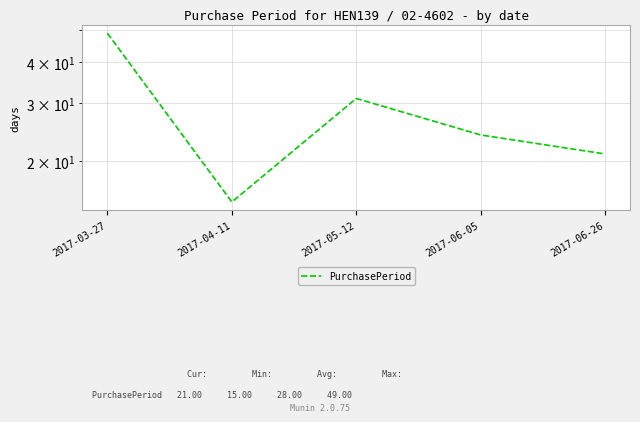

What position from the right is 2017-04-11?

4